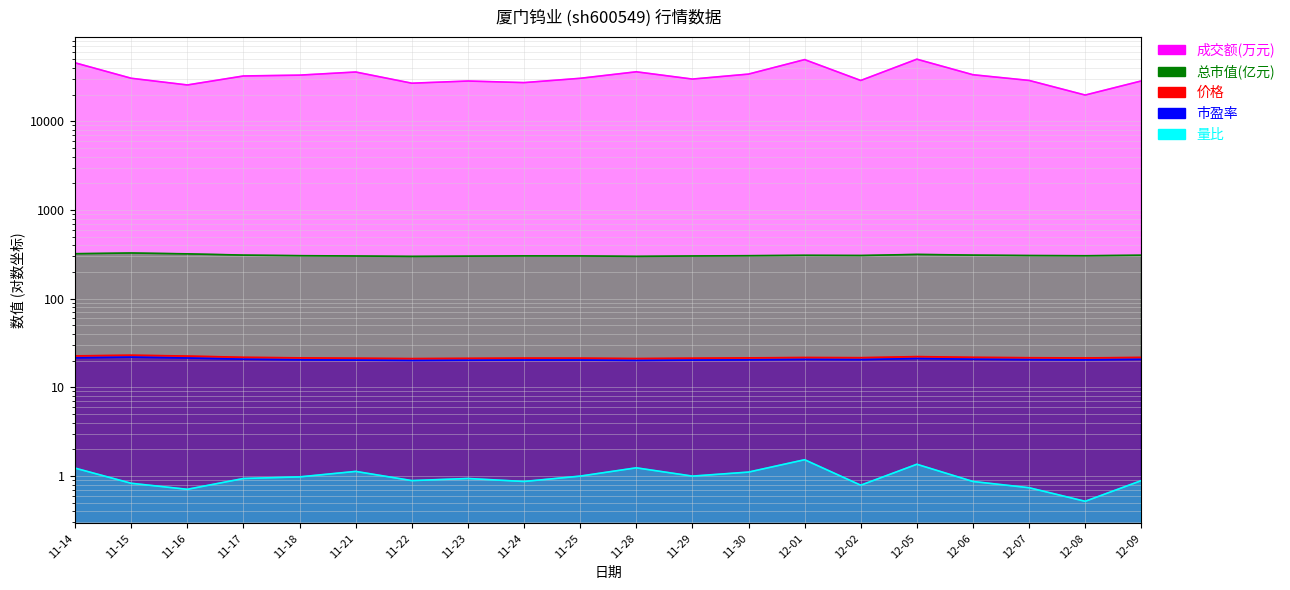

Reading right to left, what are all the values shown in this chart?

价格: 21.8	21.5	21.6	21.8	22.2	21.6	21.7	21.5	21.4	21.1	21.4	21.4	21.3	21.1	21.3	21.5	21.9	22.6	23.1	22.6
成交额(万元): 28455.0	19731.0	28839.0	33427.0	50062.0	28813.0	49530.0	33994.0	29873.0	36084.0	30471.0	27255.0	28401.0	26833.0	35885.0	33089.0	32376.0	25641.0	30506.0	45529.0
总市值(亿元): 308.9	304.7	306.4	309.8	315.5	306.7	308.2	305.1	302.8	299.9	303.3	303.6	301.6	299.6	302.7	305.2	309.9	320.0	327.2	321.3
市盈率: 20.7	20.4	20.5	20.8	21.1	20.6	20.7	20.4	20.3	20.1	20.3	20.4	20.2	20.1	20.3	20.5	20.8	21.4	21.9	21.5
量比: 0.9	0.5	0.7	0.9	1.4	0.8	1.5	1.1	1.0	1.2	1.0	0.9	0.9	0.9	1.1	1.0	0.9	0.7	0.8	1.2